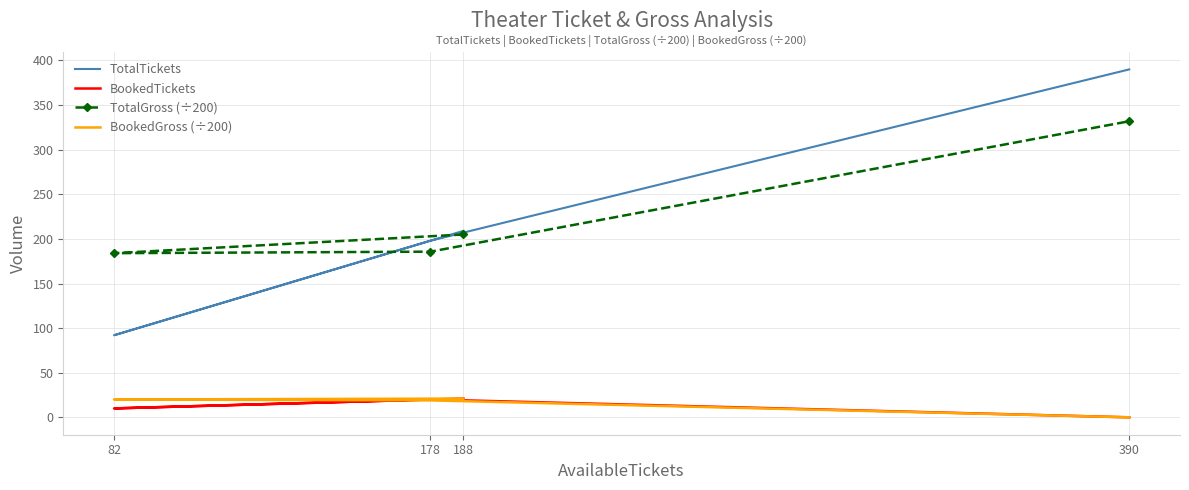

At how many categories does at least one series exceed 163?

4